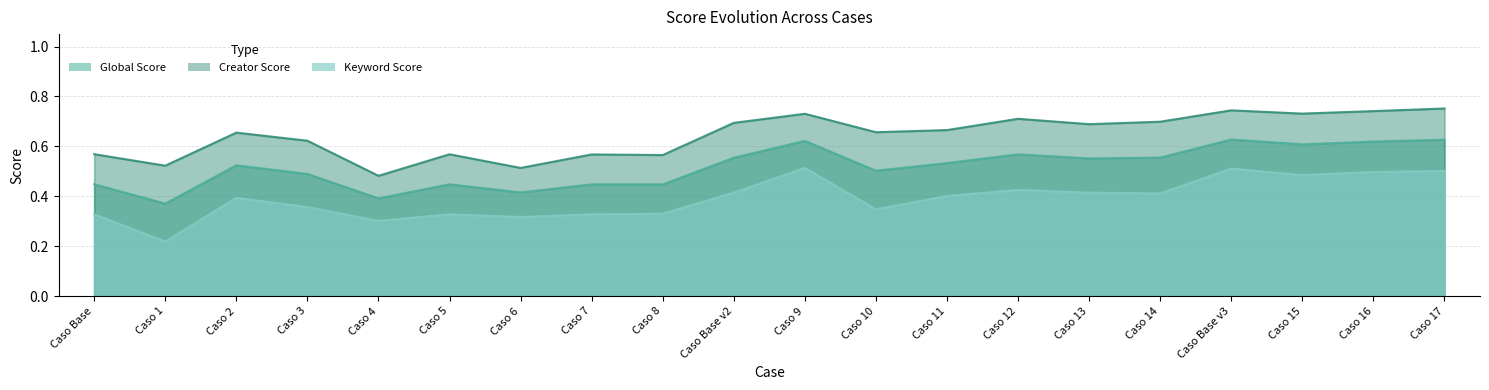

True or false: Global Score has a value of 0.1 at Caso 10.

False